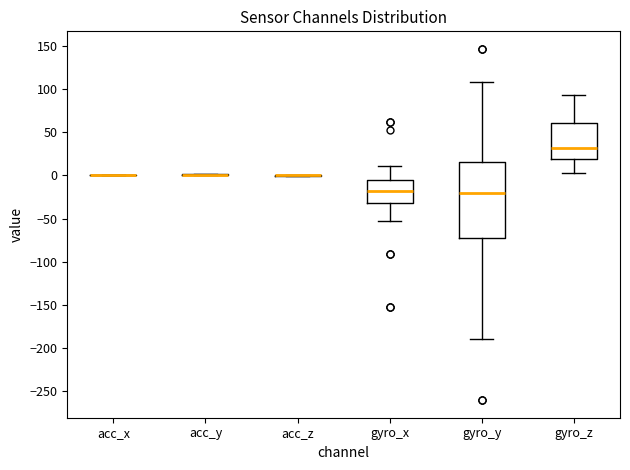

Reading left to right, transcribe this box plot: for each box, give where its median line is, the range the box spans, and where its two whiskers end, as read against the y-axis. The values are not printed on the chart, so give them approximately, as read against the axis.

acc_x: box collapsed to a line at 0, whiskers 0 to 0
acc_y: box collapsed to a line at 0, whiskers 0 to 0
acc_z: box collapsed to a line at 0, whiskers 0 to 0
gyro_x: median -20, box -35 to -5, whiskers -55 to 10
gyro_y: median -20, box -70 to 15, whiskers -190 to 110
gyro_z: median 30, box 20 to 60, whiskers 5 to 95